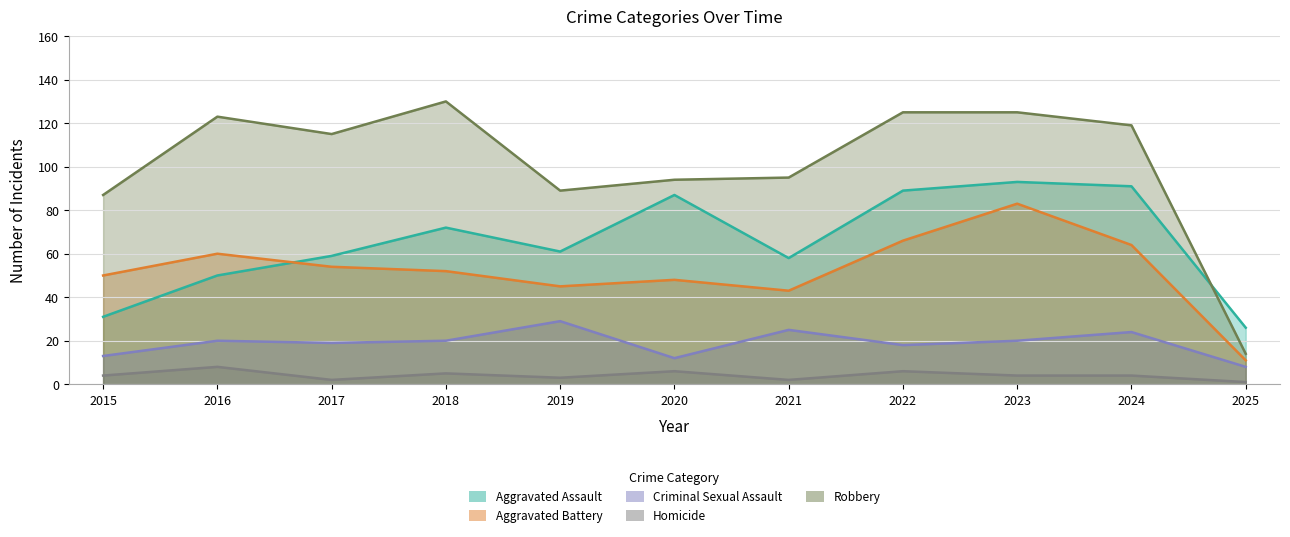

What is the value of the Aggravated Battery point at the 11th from the left?

11